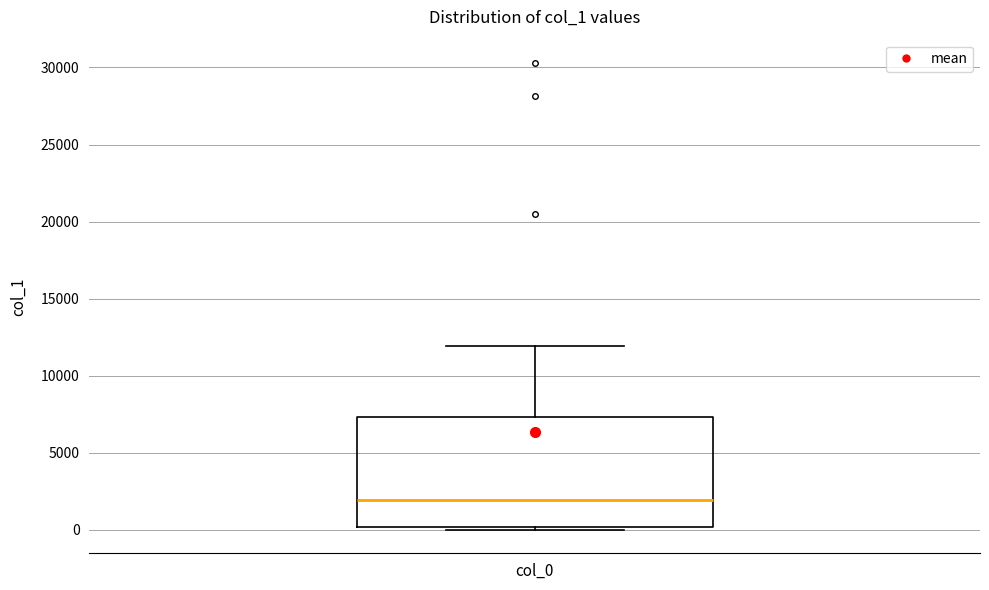

Read this box plot against the y-axis: the position of the median line, the range covered by the box, and the ends of both whiskers. The values are not printed on the chart, so give them approximately, as read against the axis.

median 2000, box 0 to 7500, whiskers 0 (just below the box's lower edge) to 12000